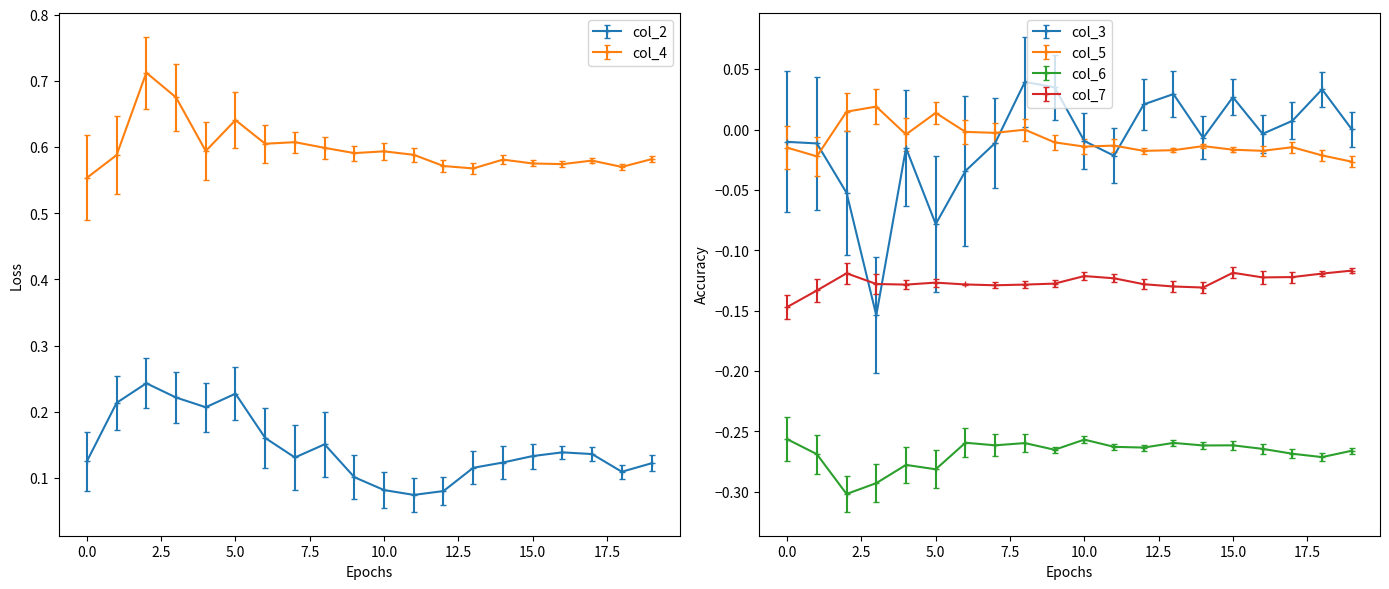

What are all the series names shown in the legend?

col_2, col_3, col_4, col_5, col_6, col_7